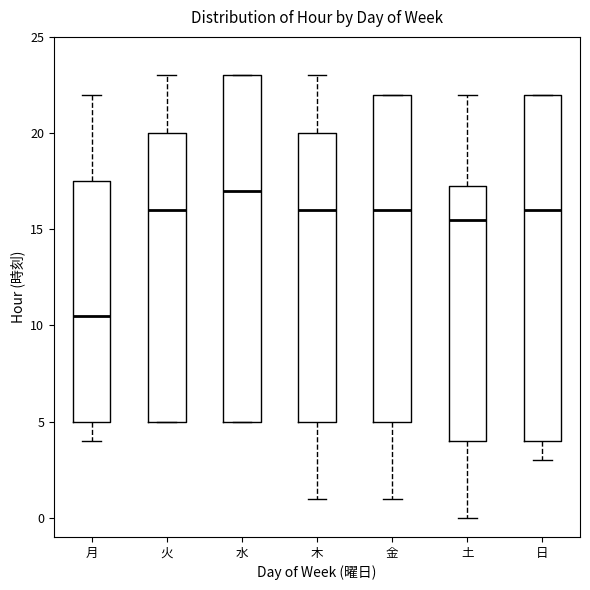

Where is the lower edge of the box for 火 on the y-axis? The values are not printed on the chart, so give them approximately, as read against the axis.

5.0